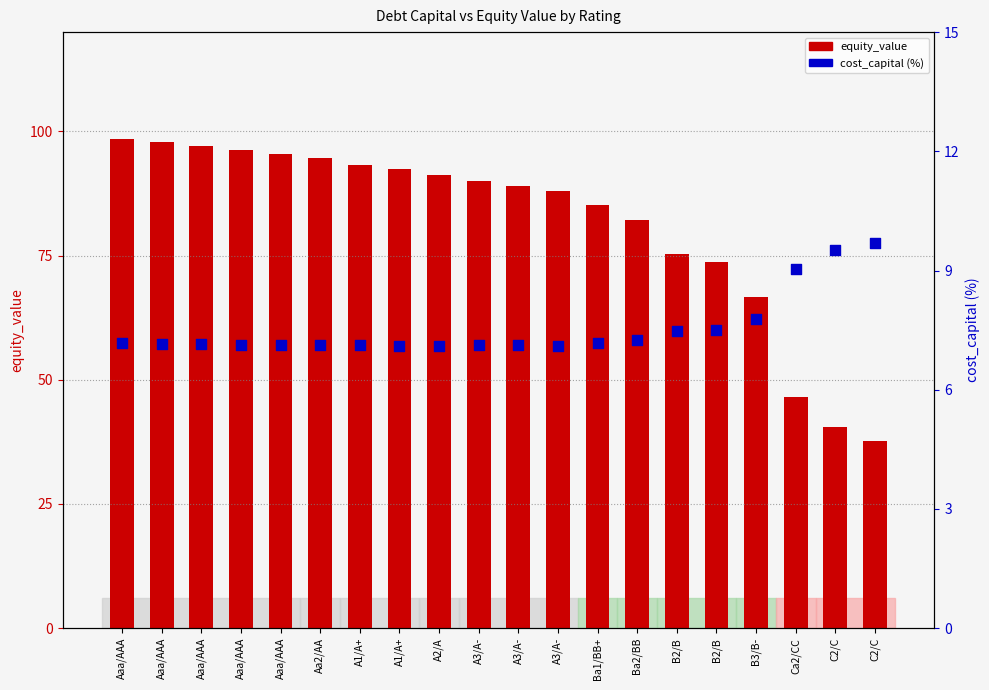

Which series has the largest total across all categories?

equity_value